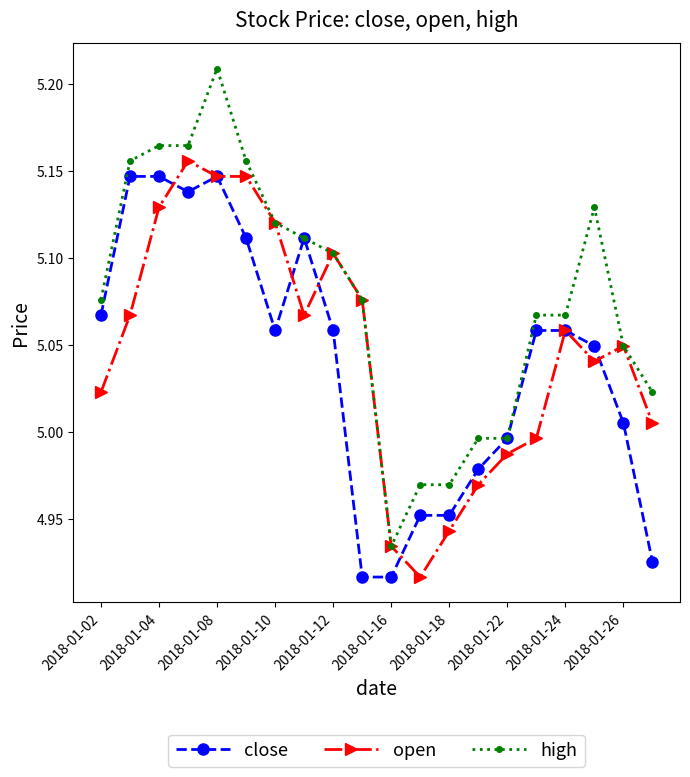

Which series has the widest spread of values?

high